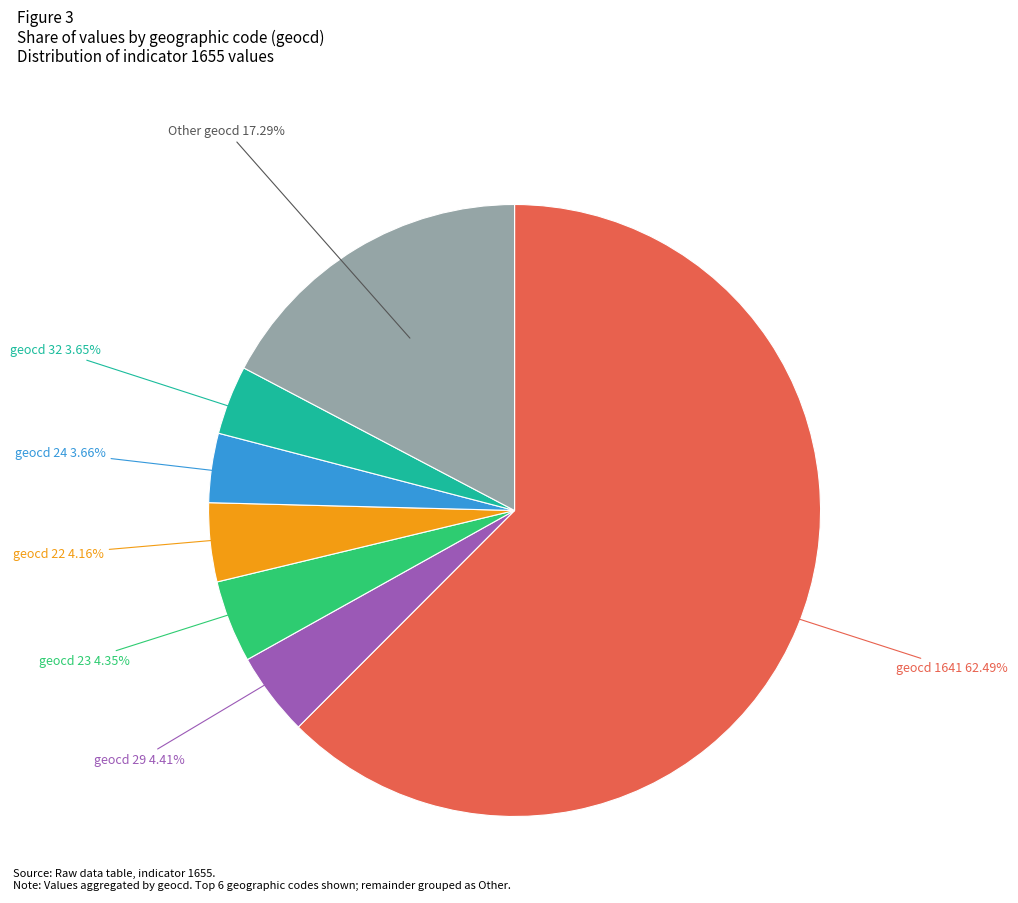

Do Other geocd and geocd 24 together represent more than half of the pie?

No